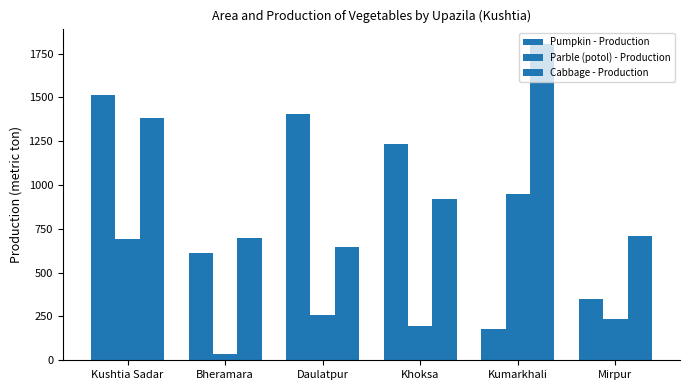

What value does the Cabbage - Production series have at Bheramara, to the nearest 50?

700